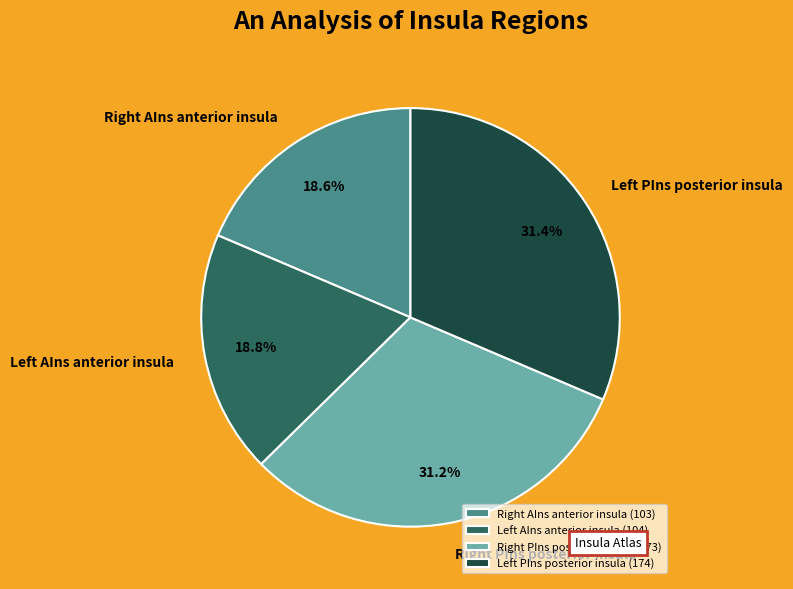

Count the number of slices in the pie.

4